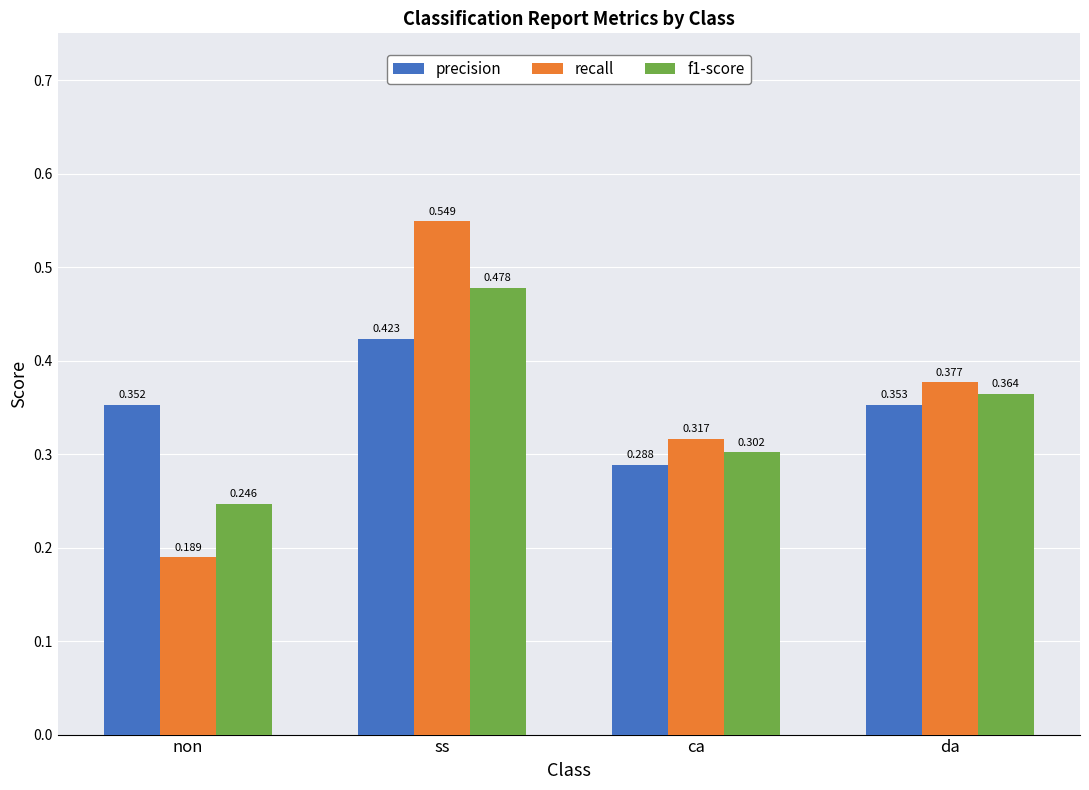

Which series has the largest total across all categories?

recall